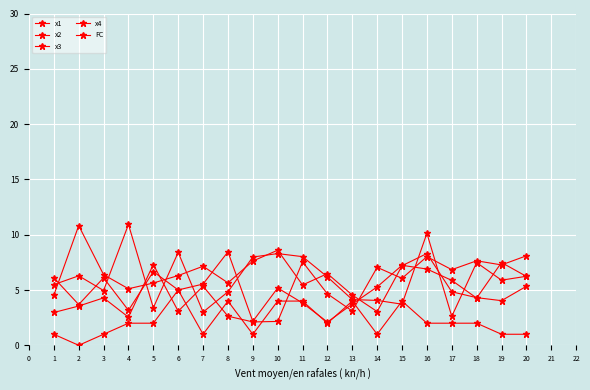

How many series are shown in this chart?

5